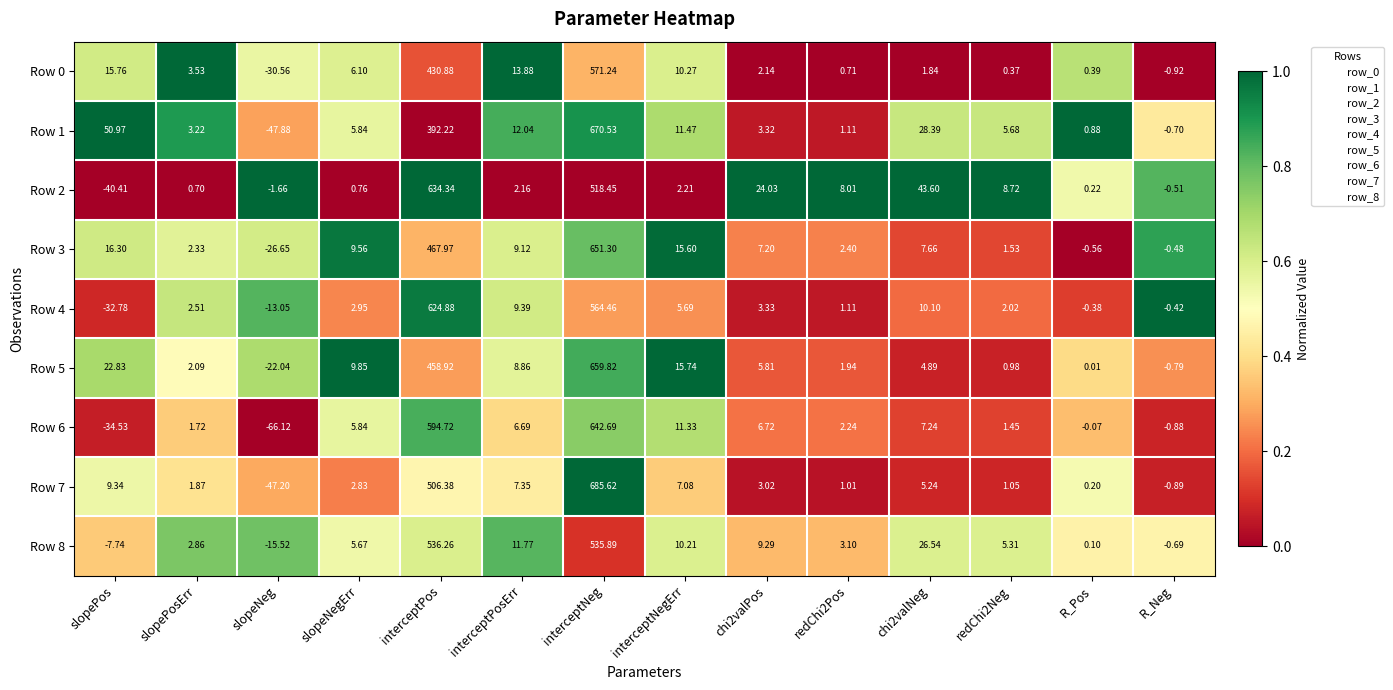

Where is Row 0 nearest to the value 270?

interceptPos